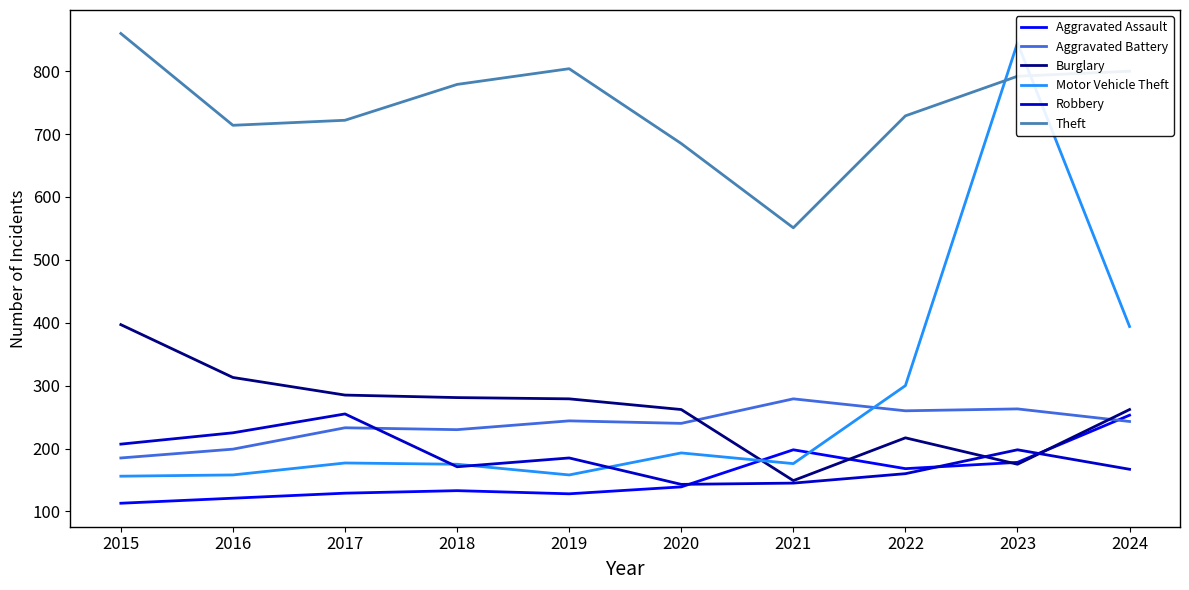

Reading left to right, extract all data points from this chart.

Aggravated Assault: 113	121	129	133	128	139	198	168	178	253
Aggravated Battery: 185	199	233	230	244	240	279	260	263	243
Burglary: 397	313	285	281	279	262	149	217	175	262
Motor Vehicle Theft: 156	158	177	175	158	193	176	300	845	394
Robbery: 207	225	255	171	185	143	145	160	198	167
Theft: 860	714	722	779	804	685	551	729	792	800